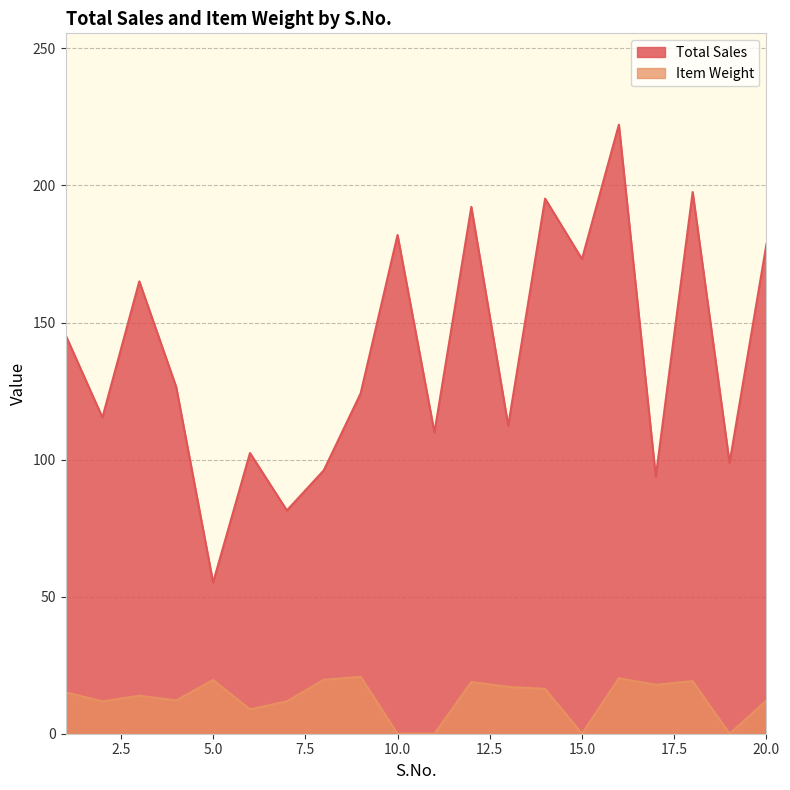

What is the difference between the highest and lowest values at 20.0?

166.5